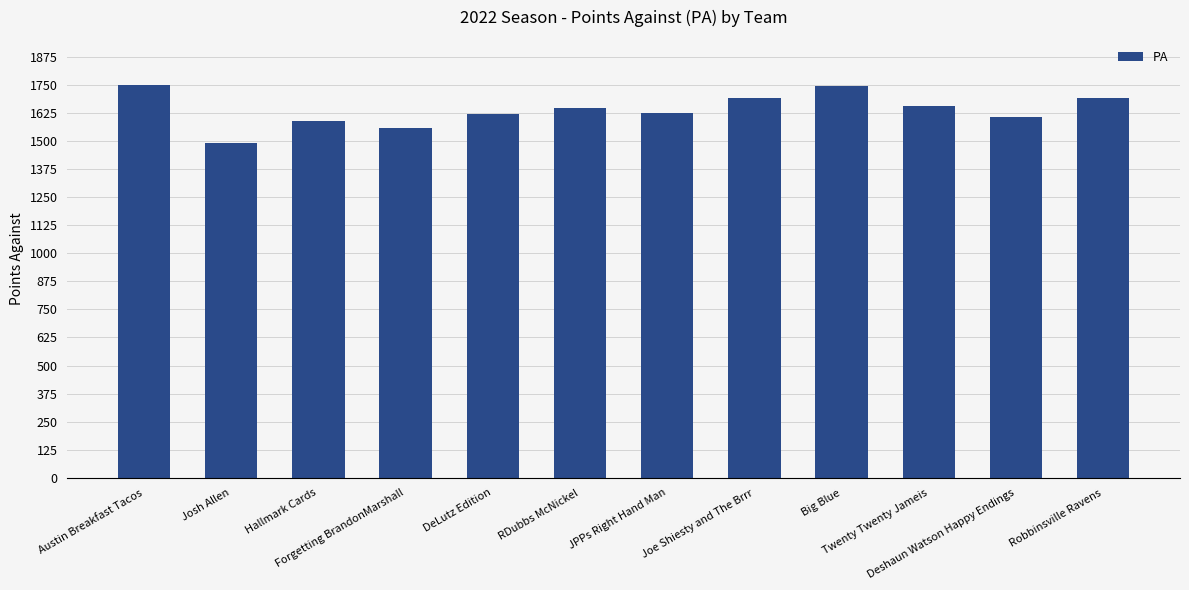

What value does the data have at Hallmark Cards?

1589.0